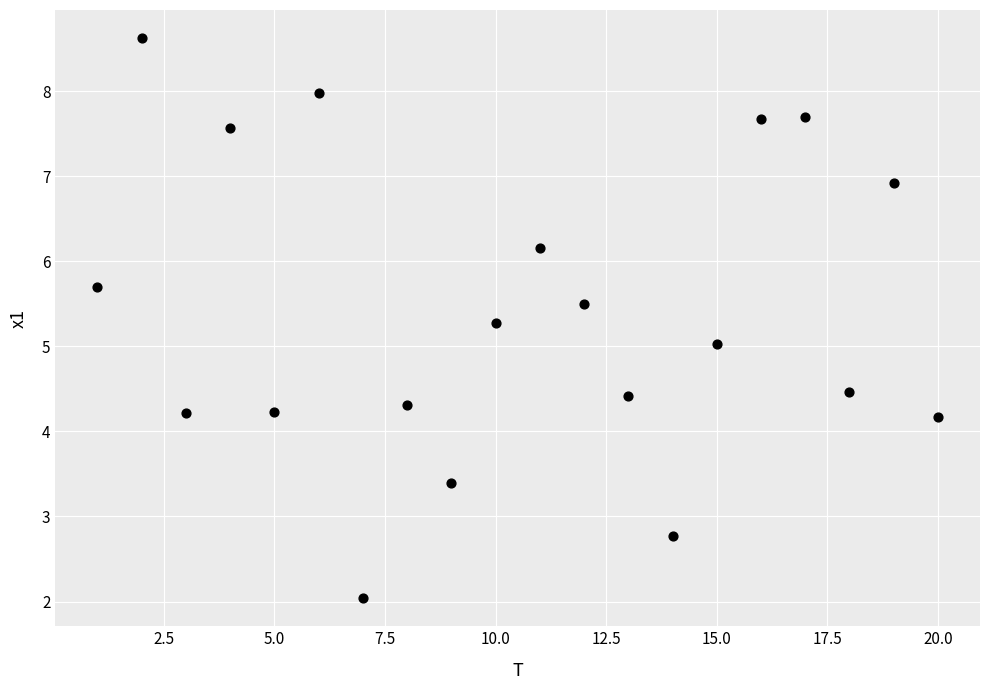

What is the range of X values (max minus min)?

19.0